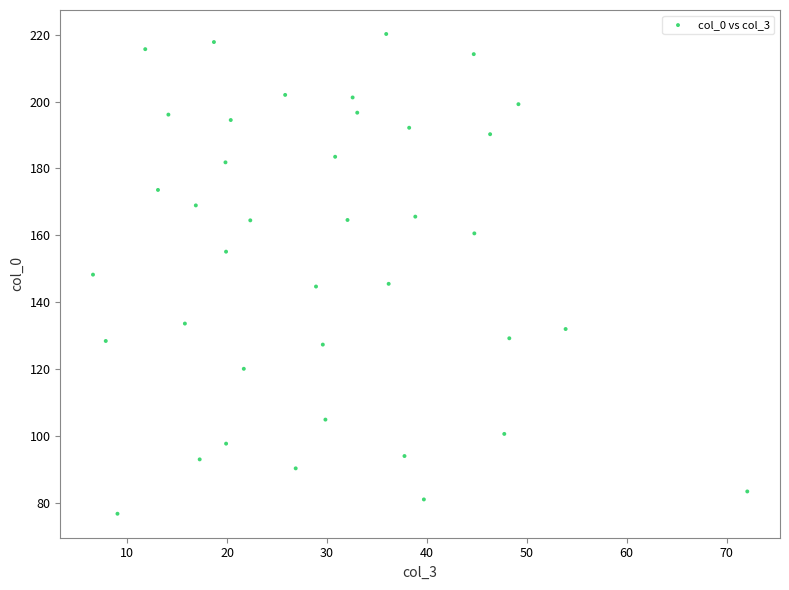

What is the range of Y values (max minus min)?

143.5